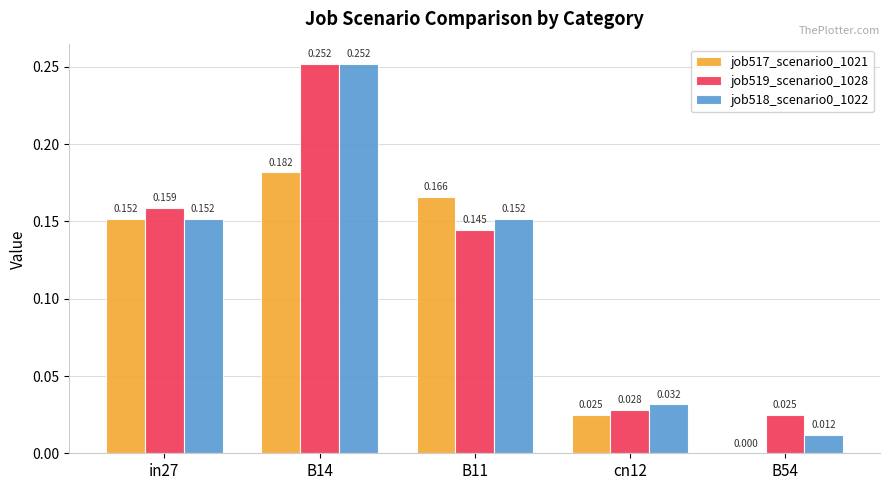

Which label corresponds to the largest value in the chart?

B14